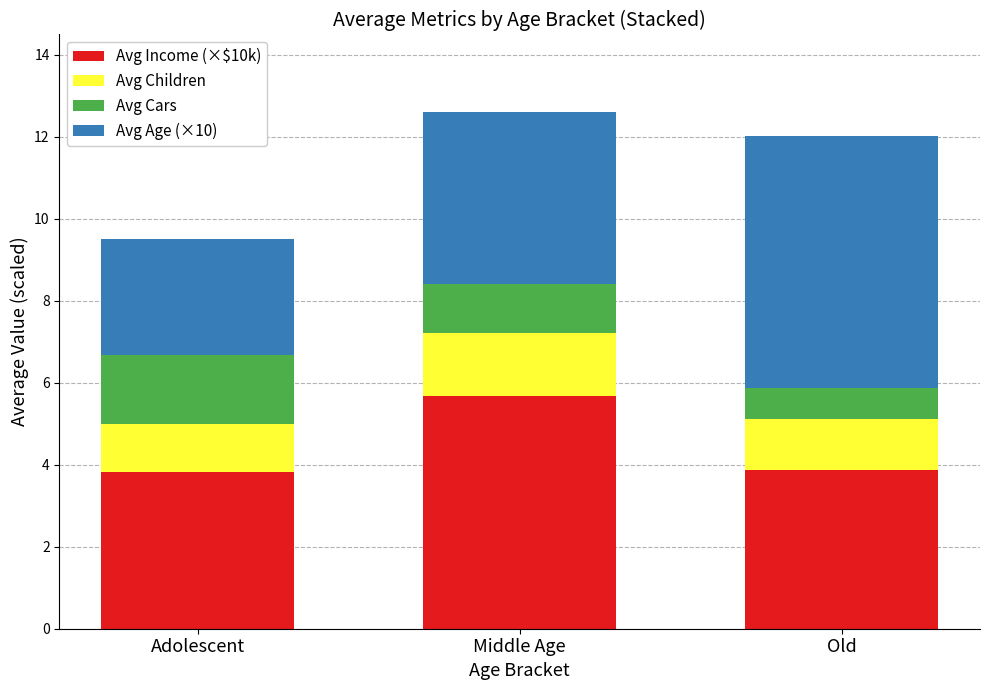

What is the total value across all series at Adolescent?

9.5